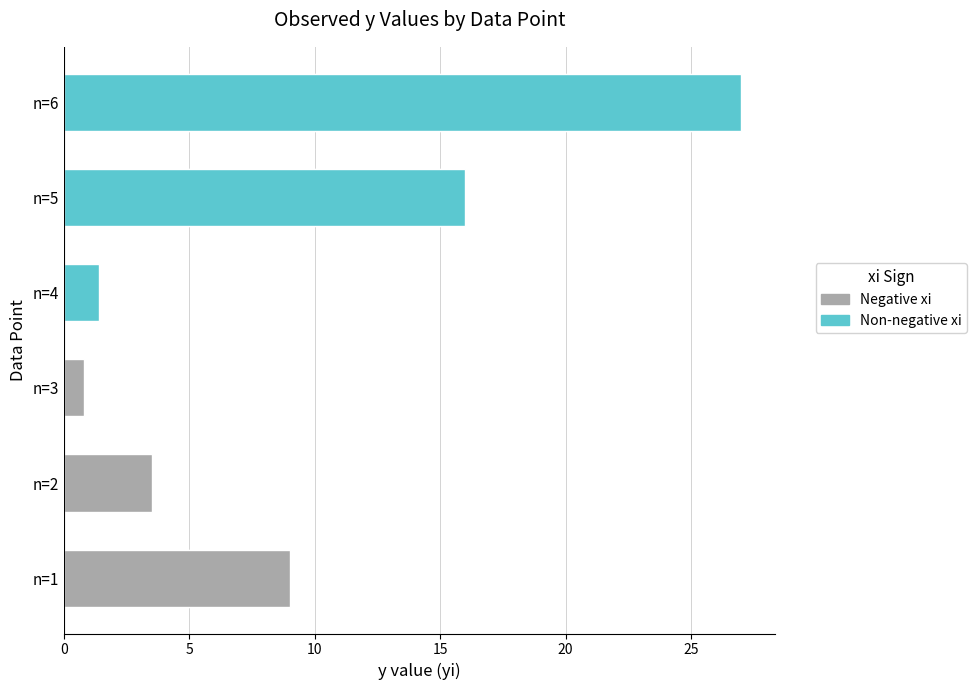

The value at n=3 is 0.8. True or false?

True